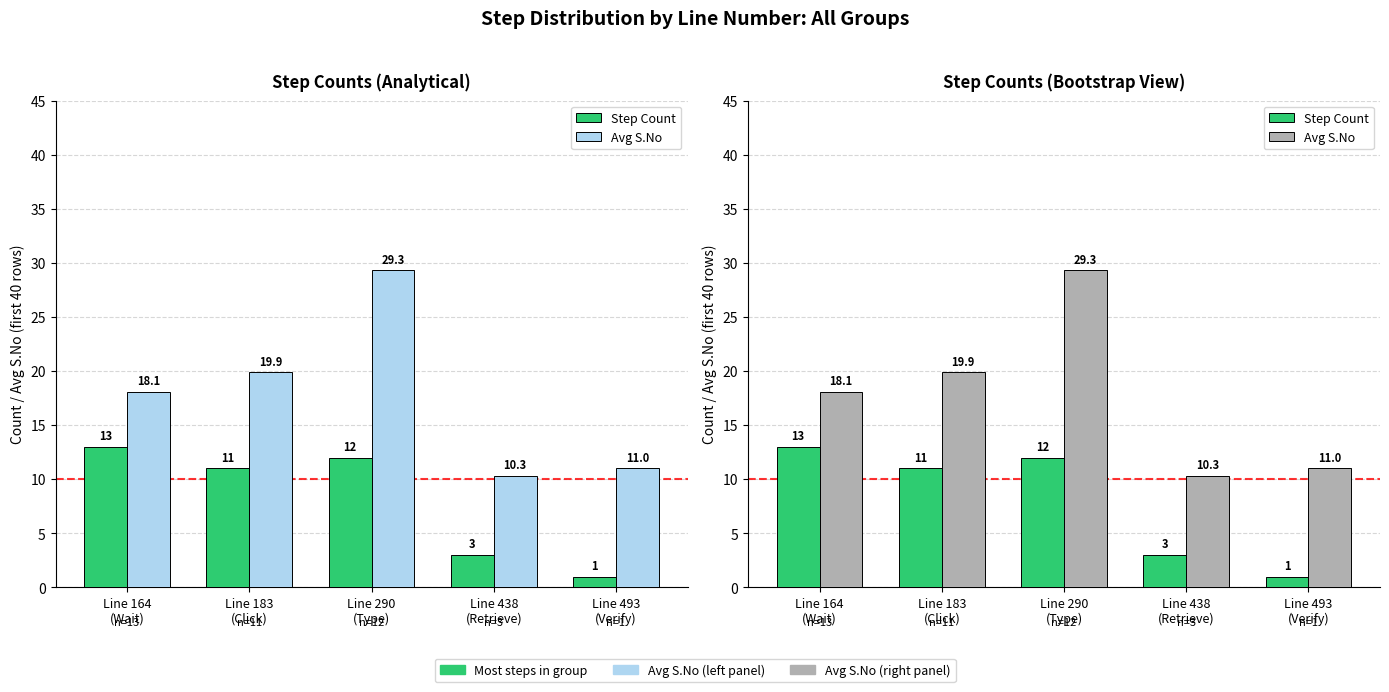

What position from the right is Line 493
(Verify)?

1